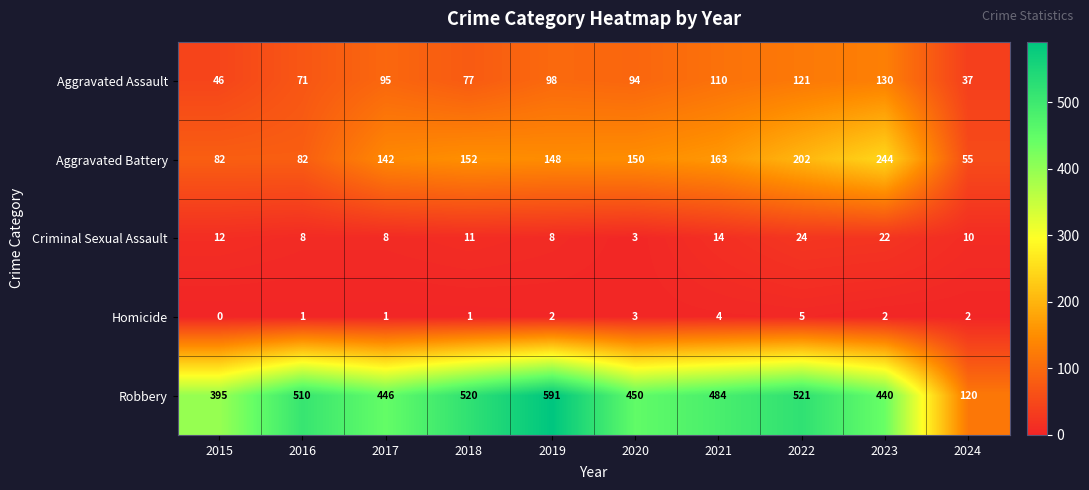

Which category has the highest value across all series?

2019